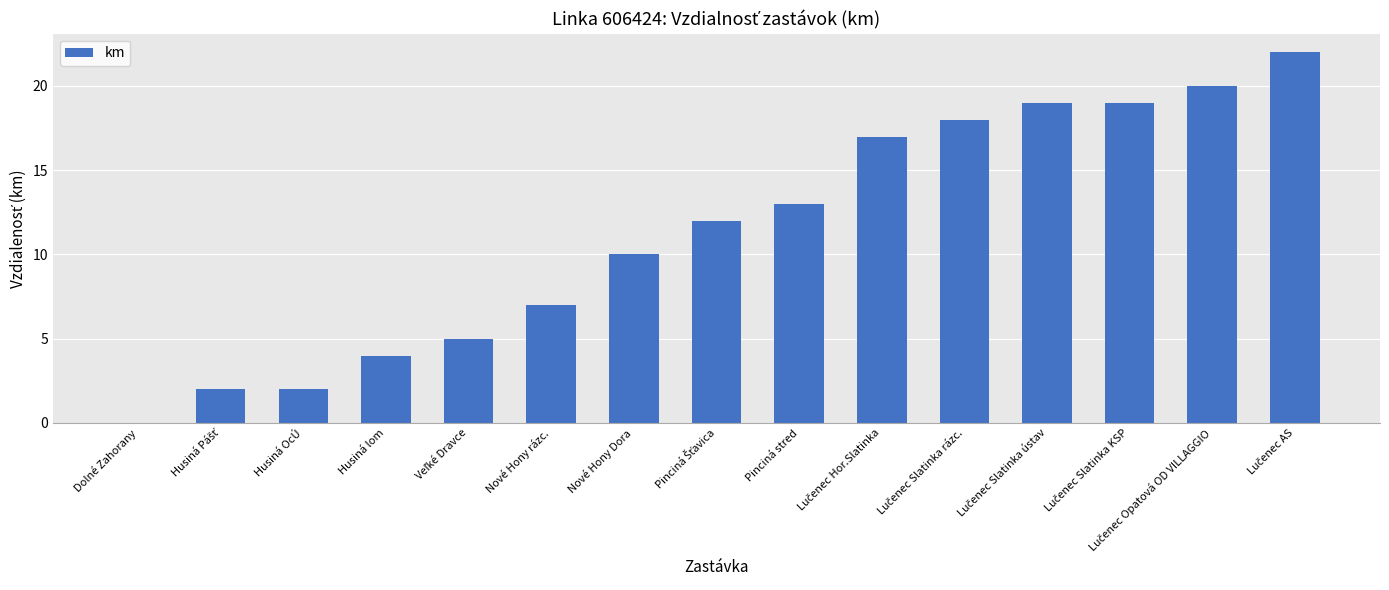

True or false: the data shows 4 at Husiná lom.

True